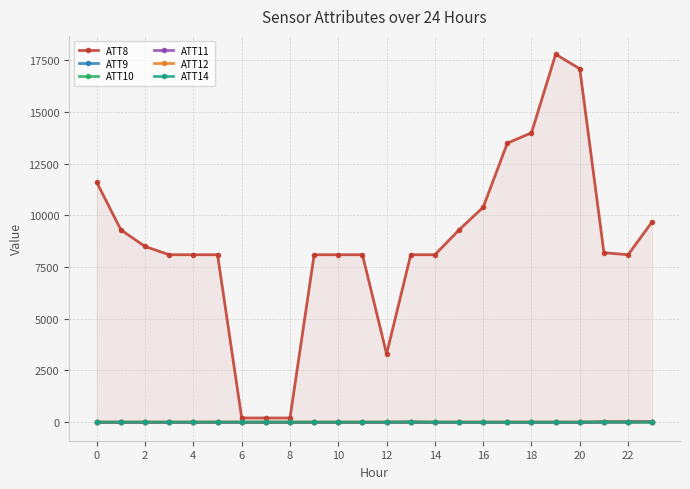

Which category has the highest value across all series?

19